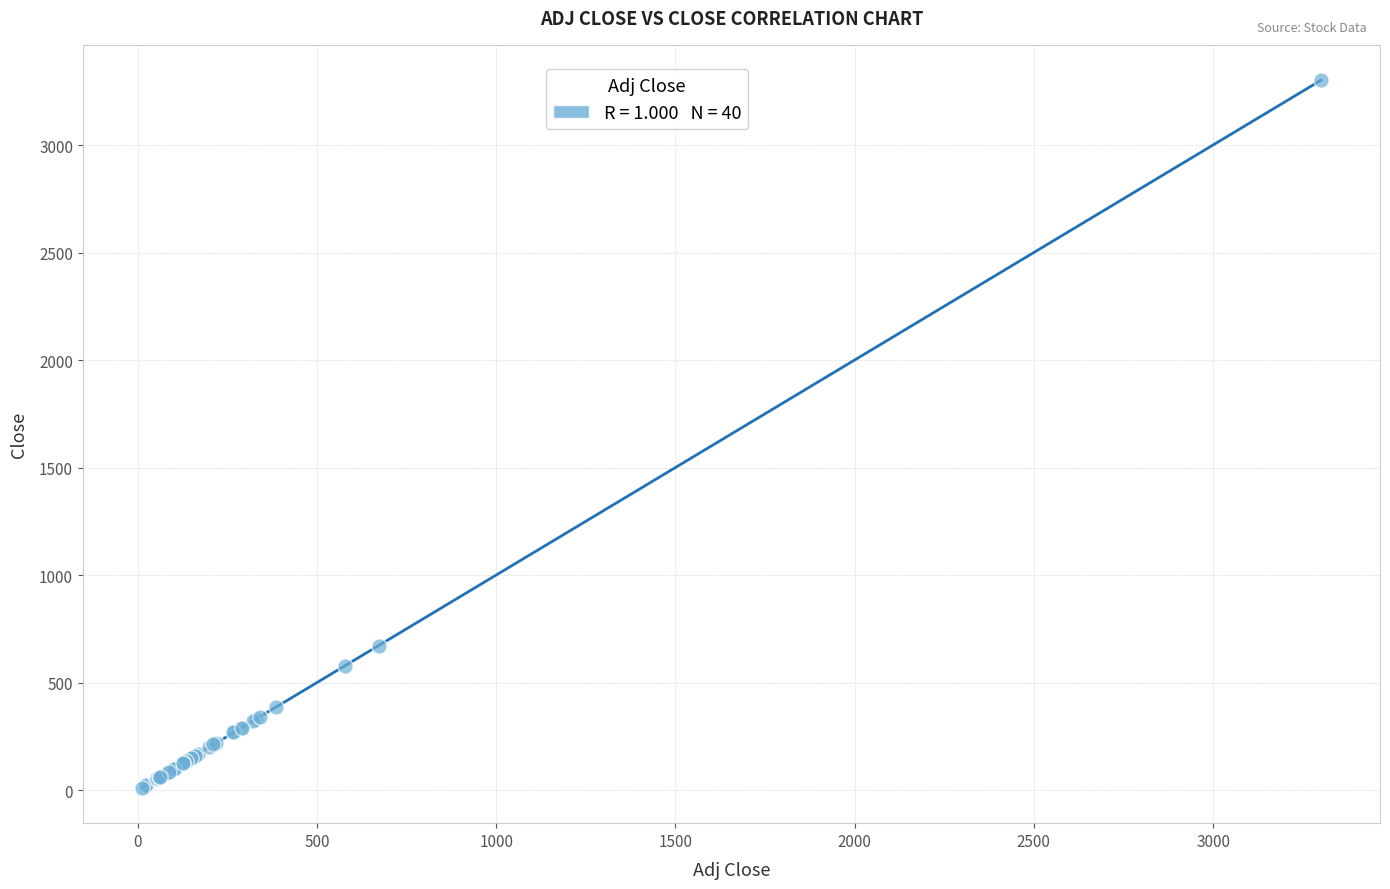

What Y value in the scatter plot is closest to 1656?

673.1